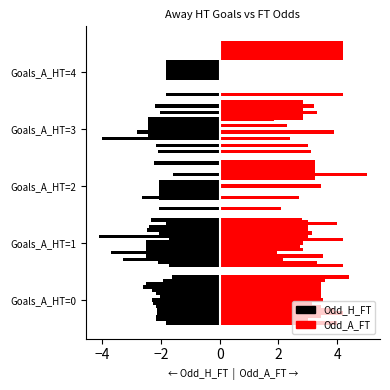

True or false: Odd_H_FT has a value of -1.6 at Goals_A_HT=1.

False